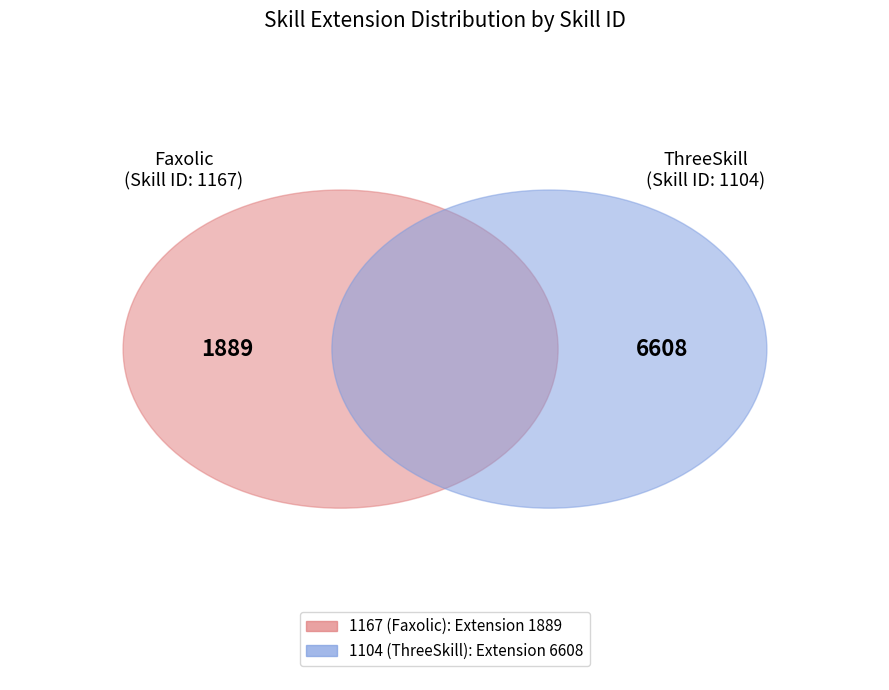

Which category accounts for the majority?

1104